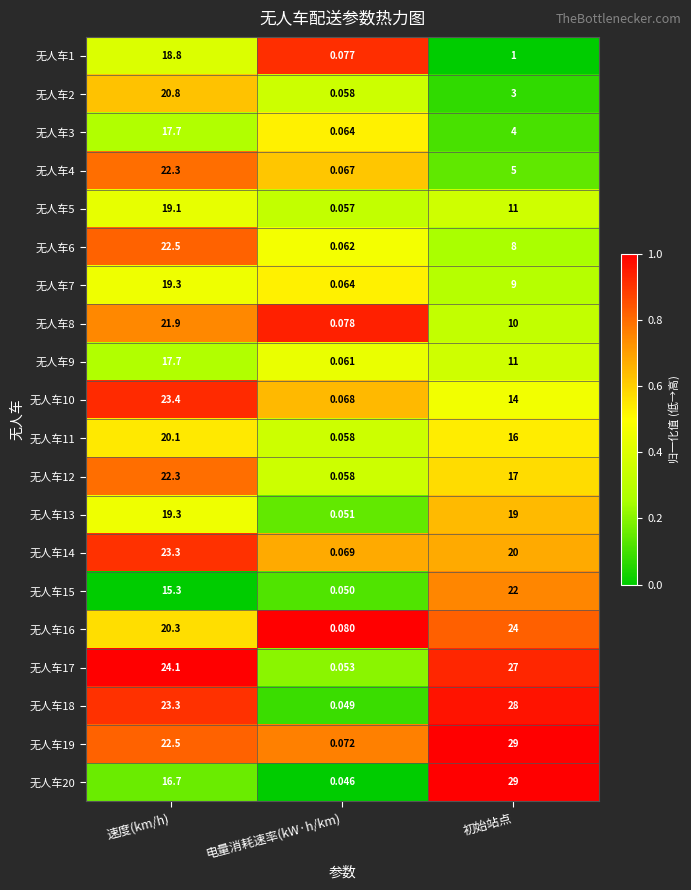

At which category is the sum across all series the highest?

速度(km/h)